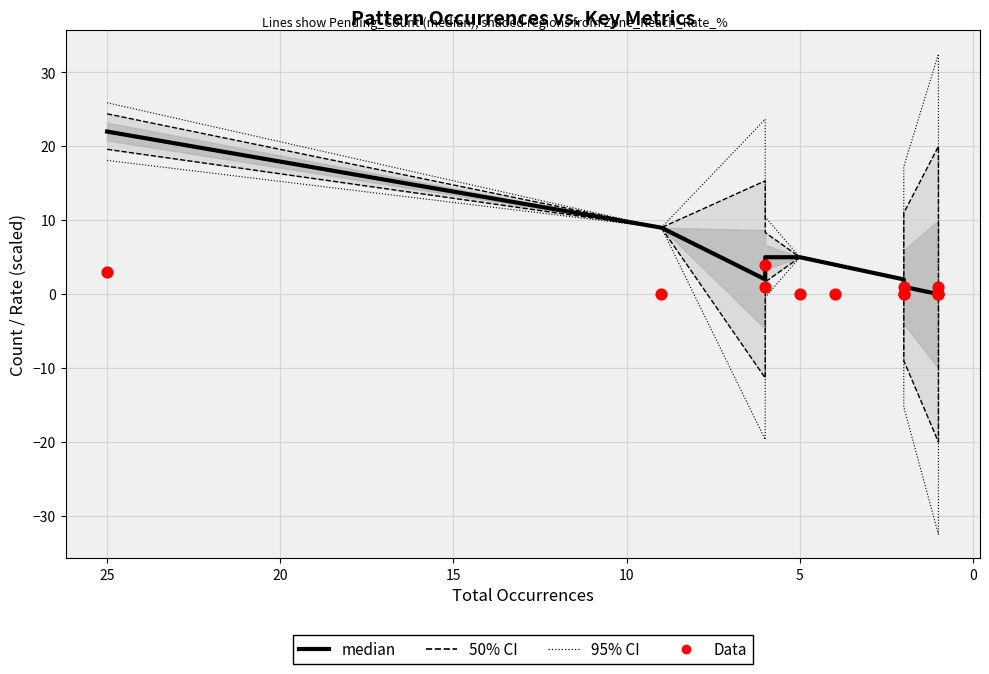

At how many categories does at least one series exceed 12?

4